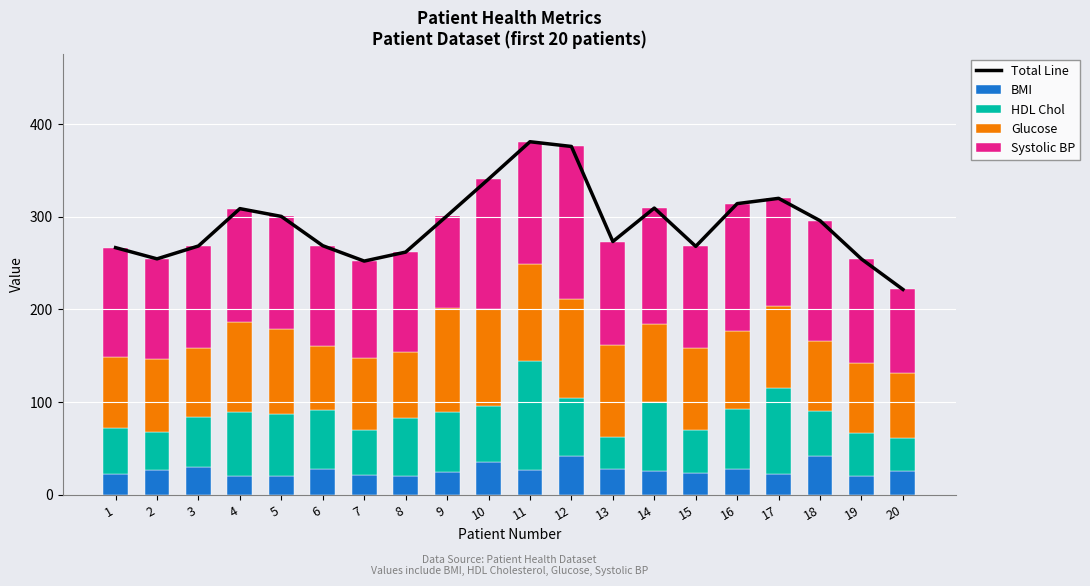

What is the value of the Systolic BP bar at the 6th from the left?

108.0